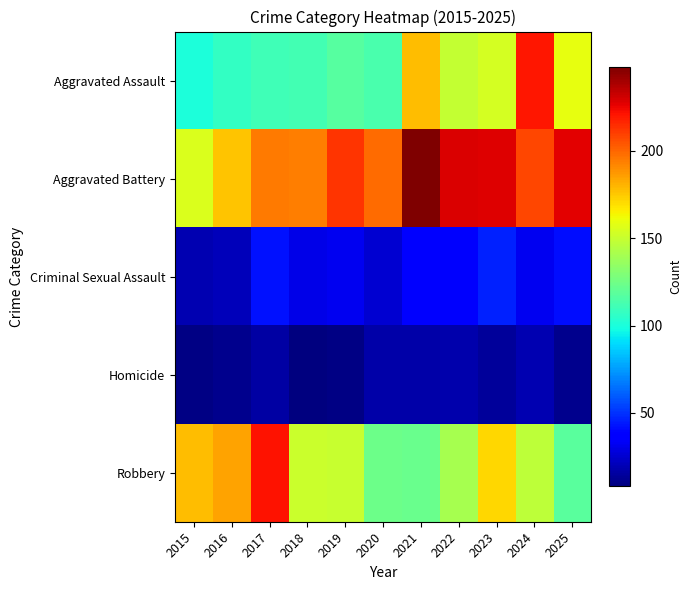

Which series has the widest spread of values?

Aggravated Assault